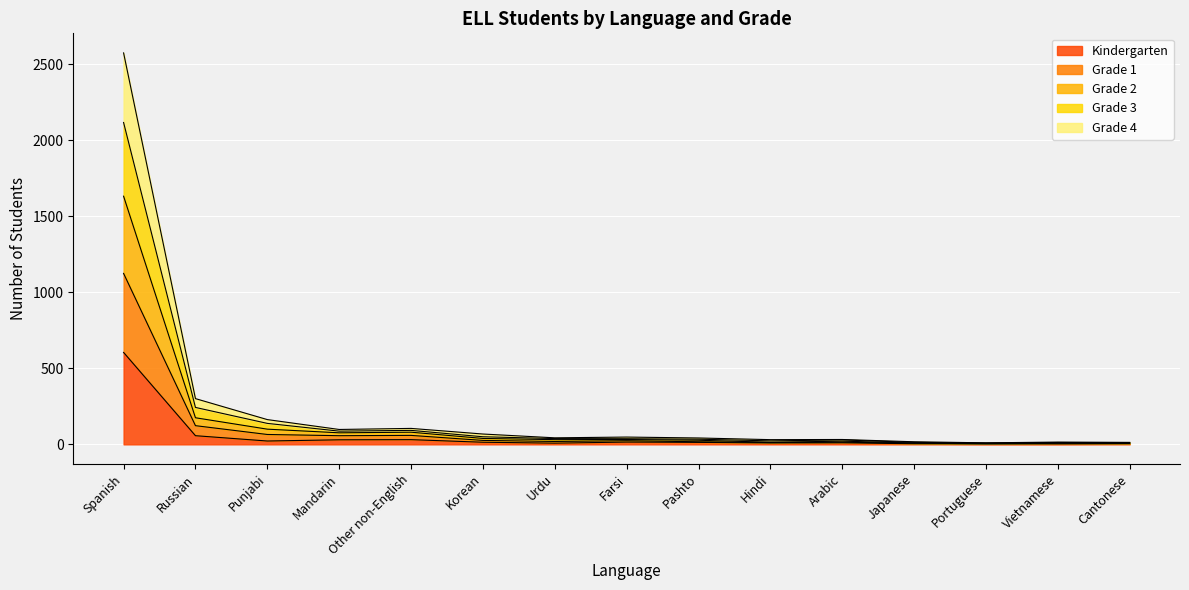

Which category has the highest value in the Kindergarten series?

Spanish